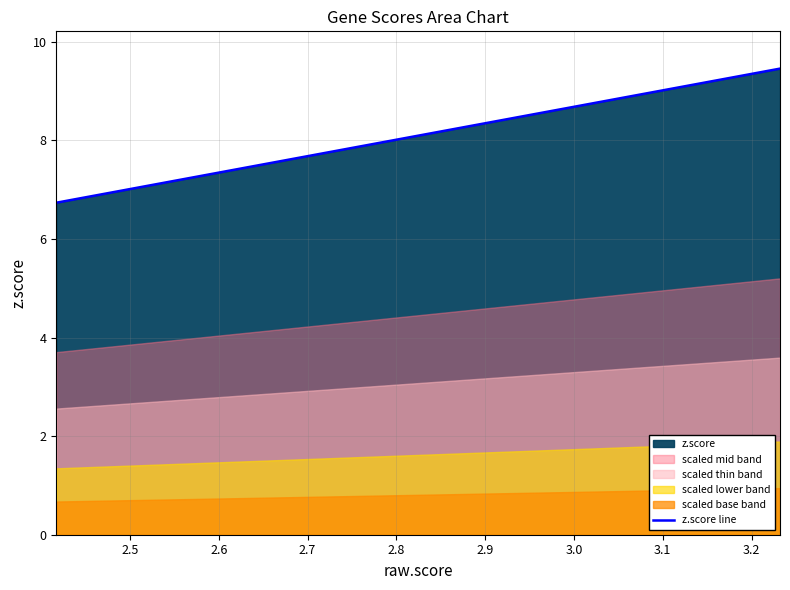

What is the lowest value of the z.score line series?

6.7